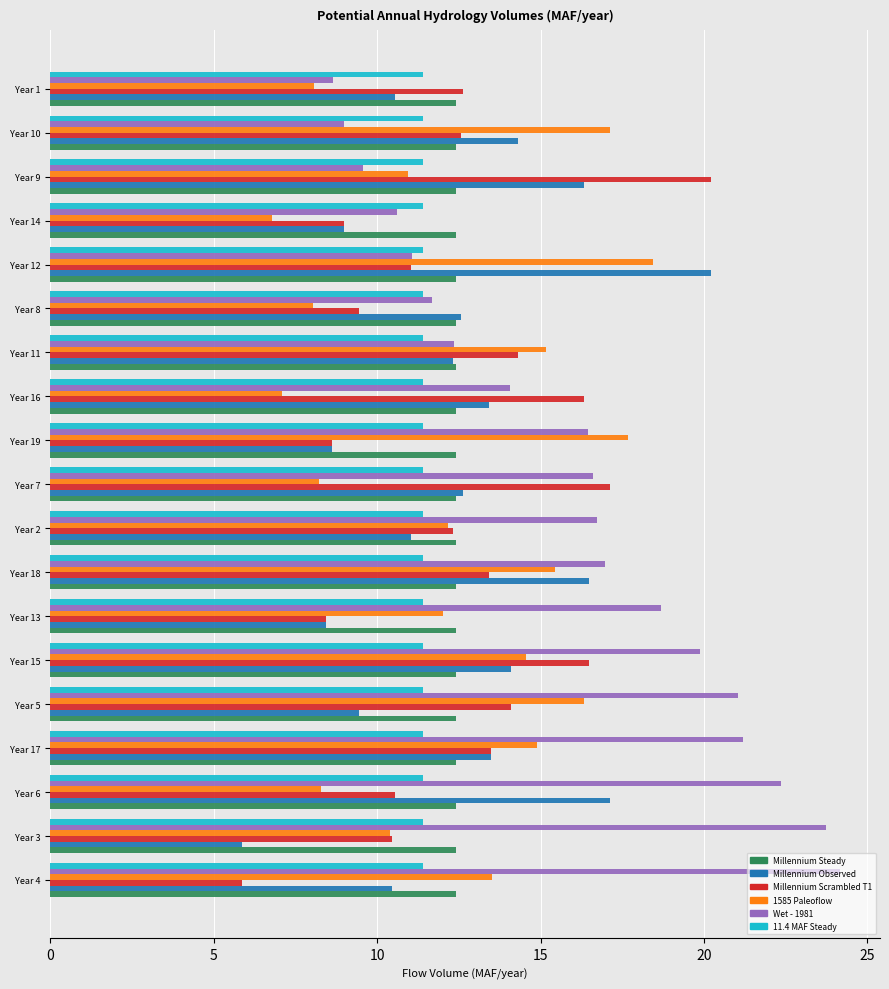

At how many categories does at least one series exceed 19?

8